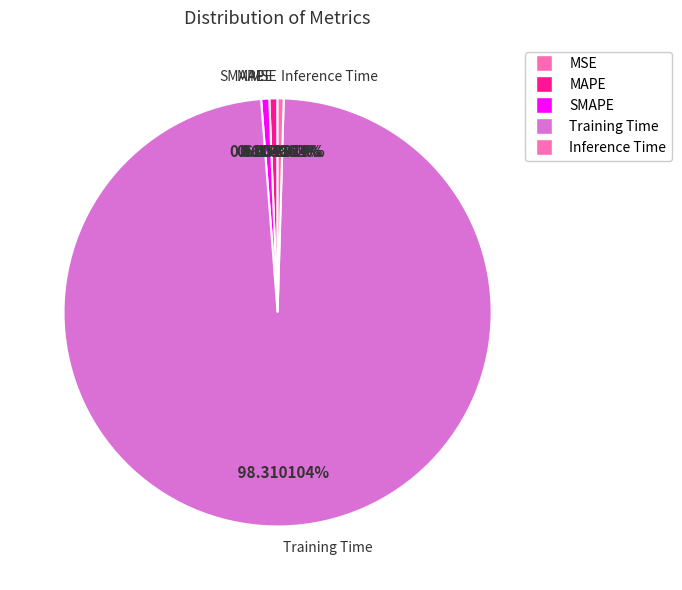

Combined, do Training Time and MAPE account for over 50%?

Yes